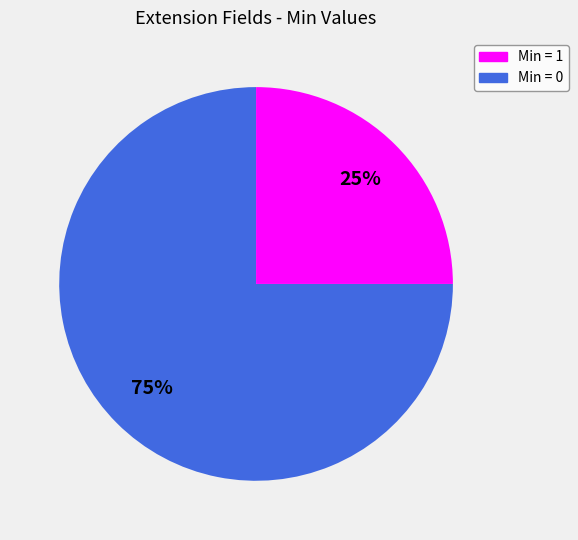

Is there any slice that represents more than half of the pie?

Yes